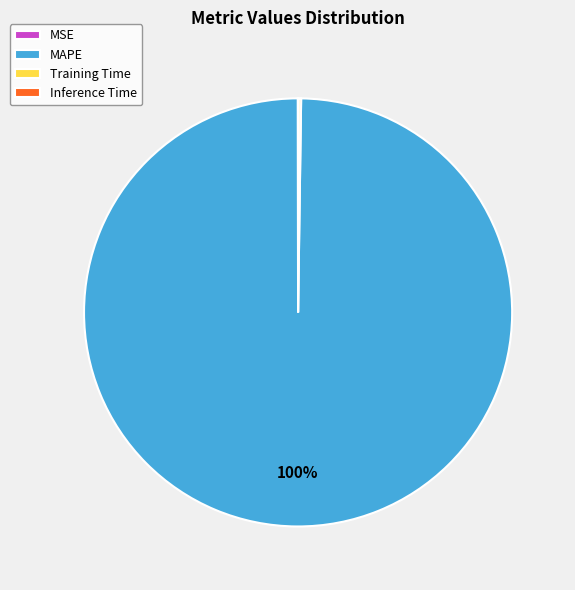

What is the largest slice in the pie chart?

MAPE